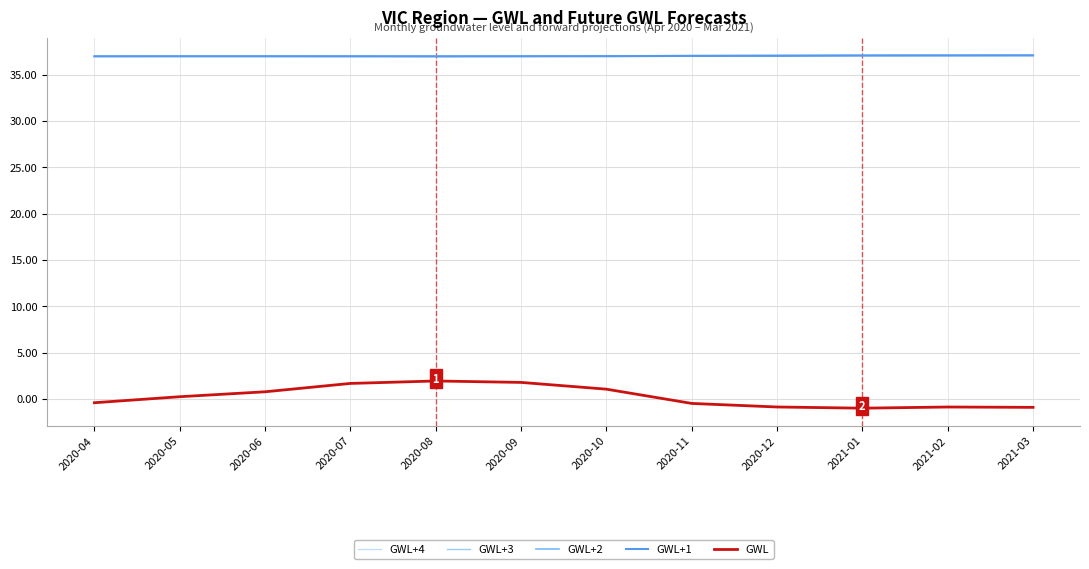

What is the difference between the GWL values at 2020-05 and 2021-02?

1.1